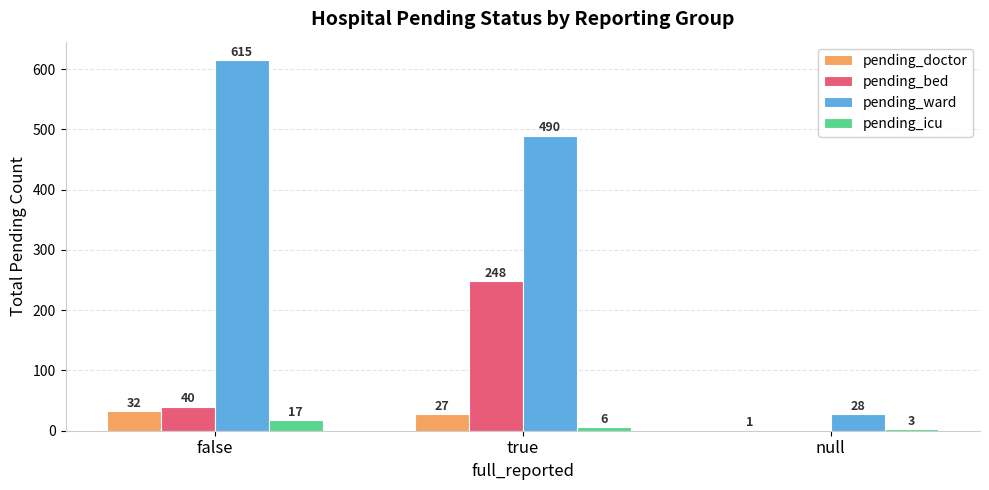

Is it true that pending_bed equals 121 at true?

False